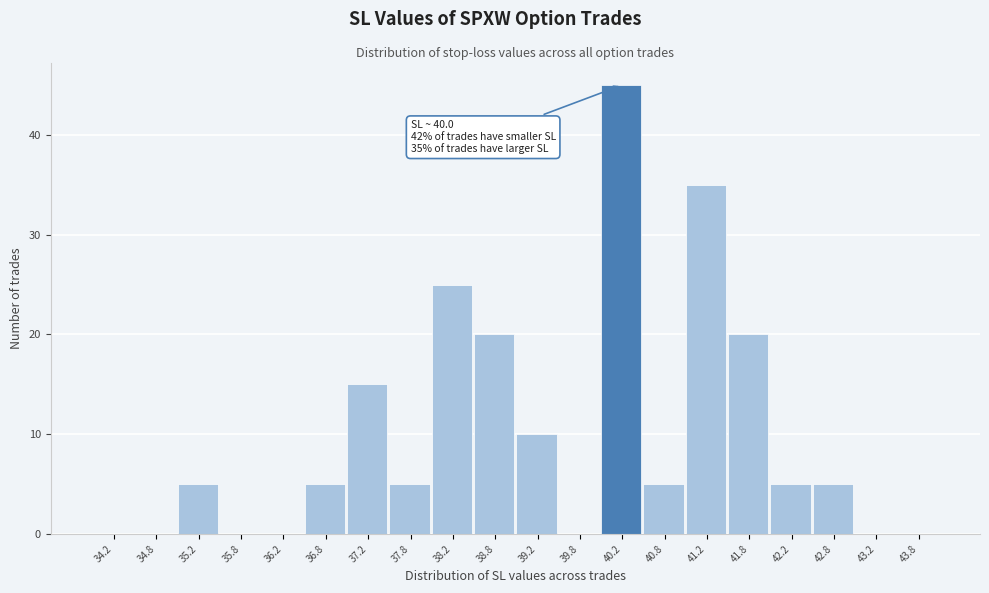

Which range on the x-axis has the tallest bar?

40.0 to 40.5